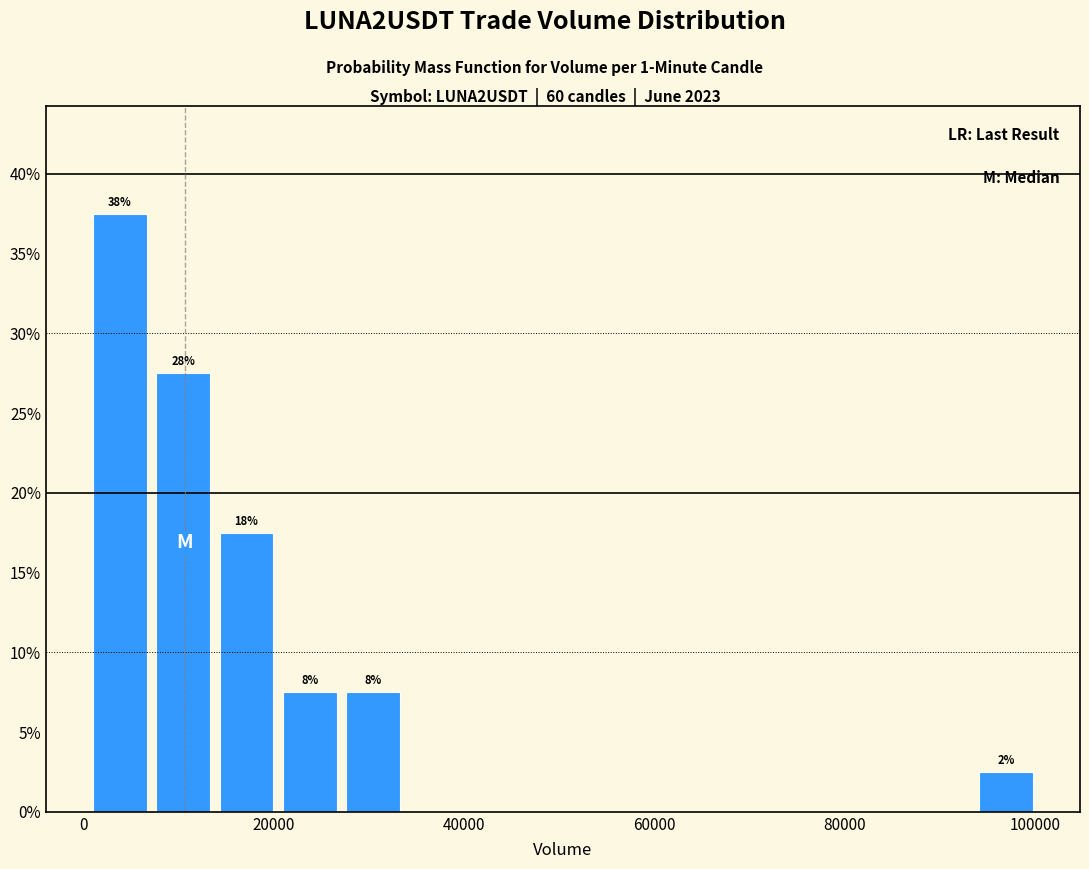

Around what value on the x-axis is the tallest bar? Give the approximate position of its centre, as read against the axis.

4000